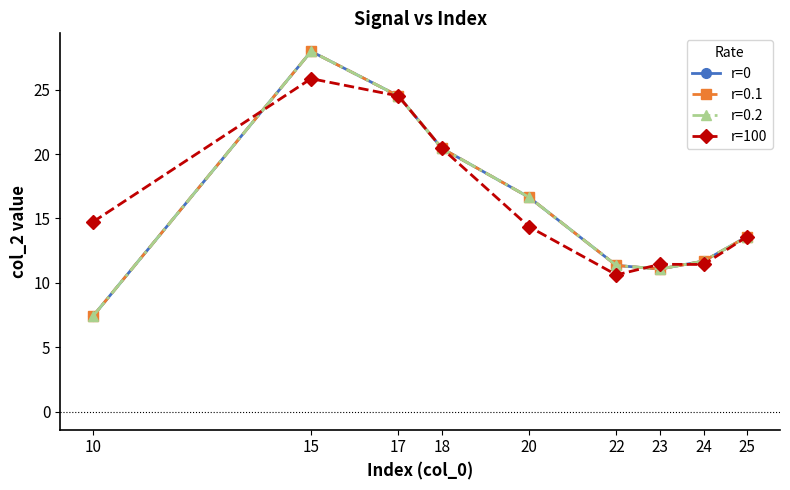

Is this an area chart (filled region under the line)?

No